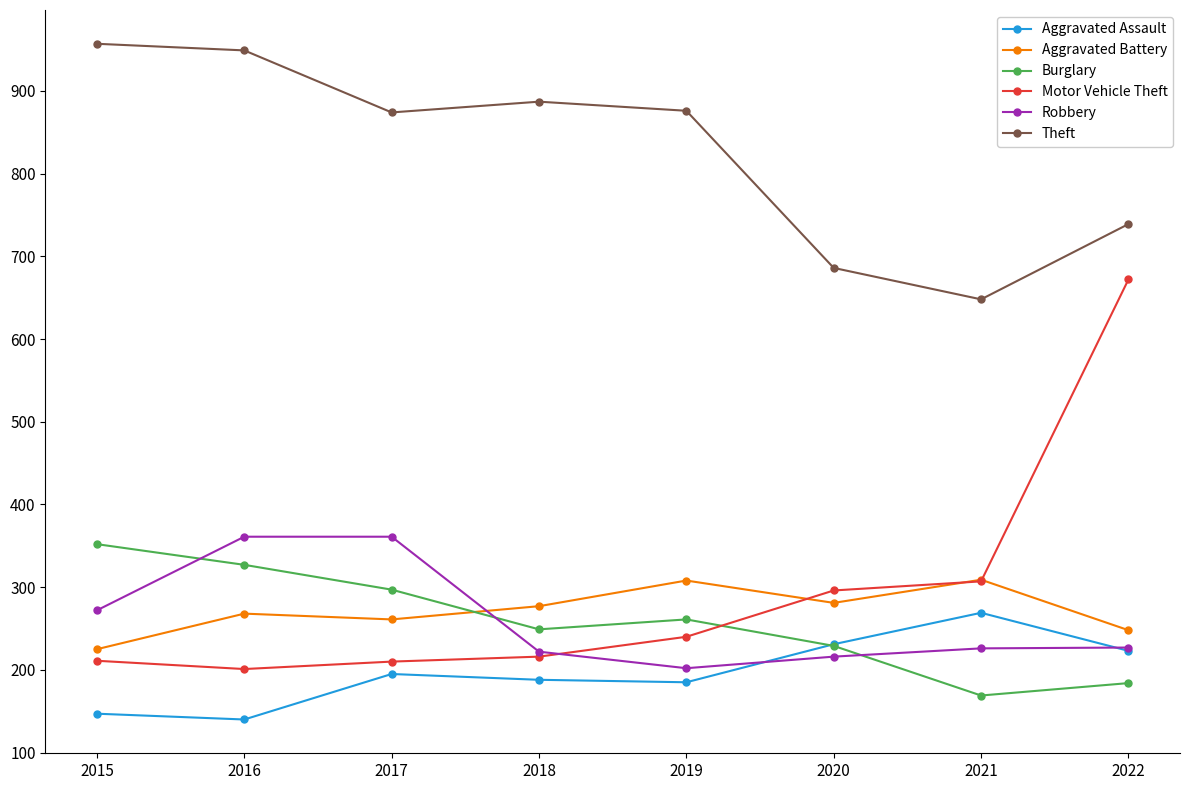

What is the value of the Burglary point at the 6th from the left?

229